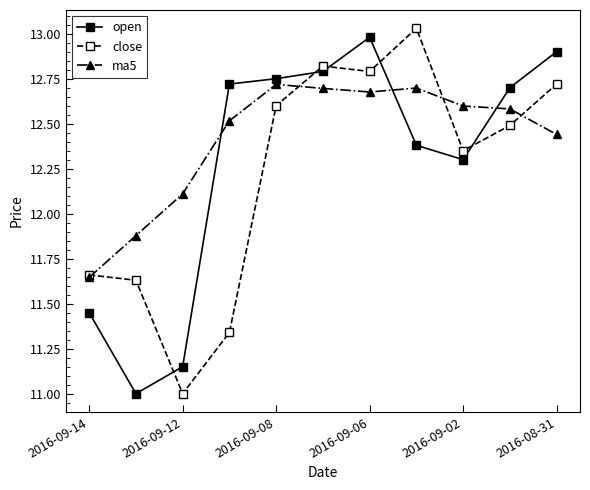

Which series has the largest total across all categories?

ma5